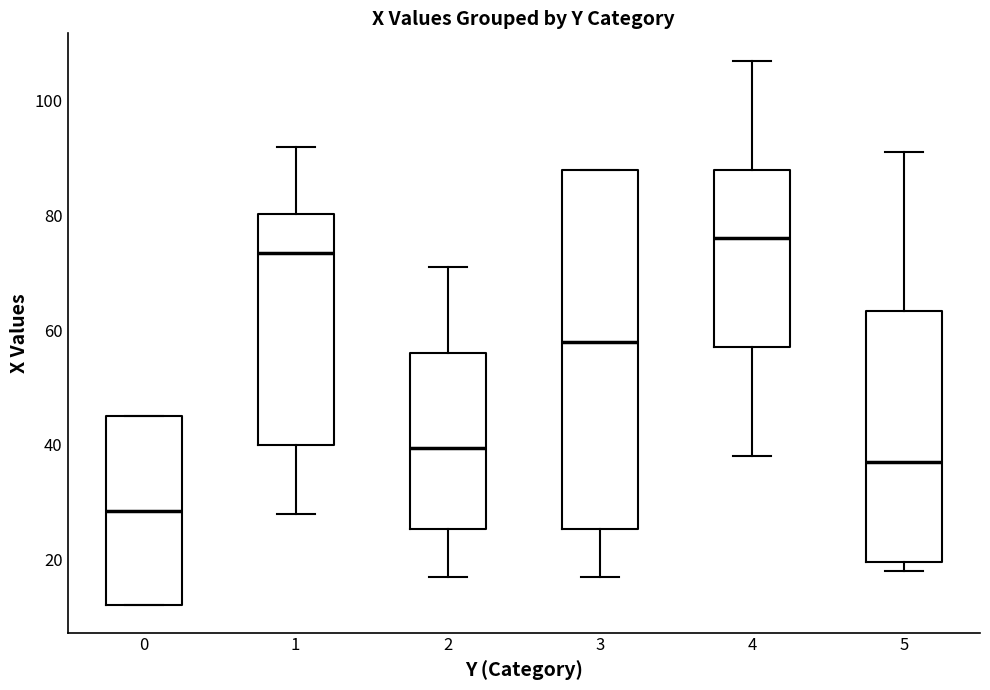

Where does the upper whisker of the box at x = 1 end on the y-axis? The values are not printed on the chart, so give them approximately, as read against the axis.

92